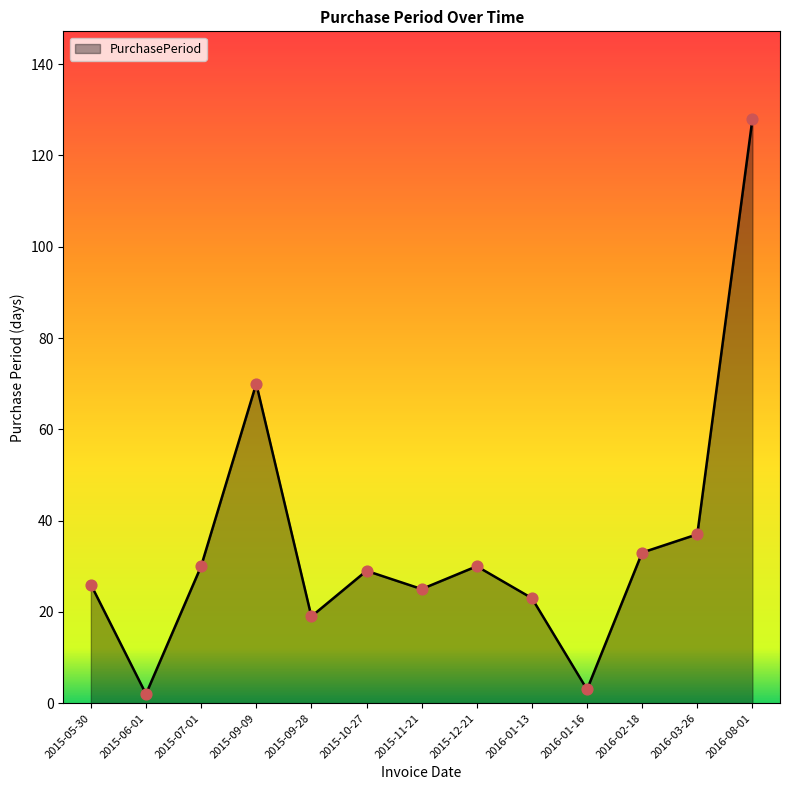

Approximately how many times larger is the value at 2015-10-27 compared to 2016-03-26?

0.8